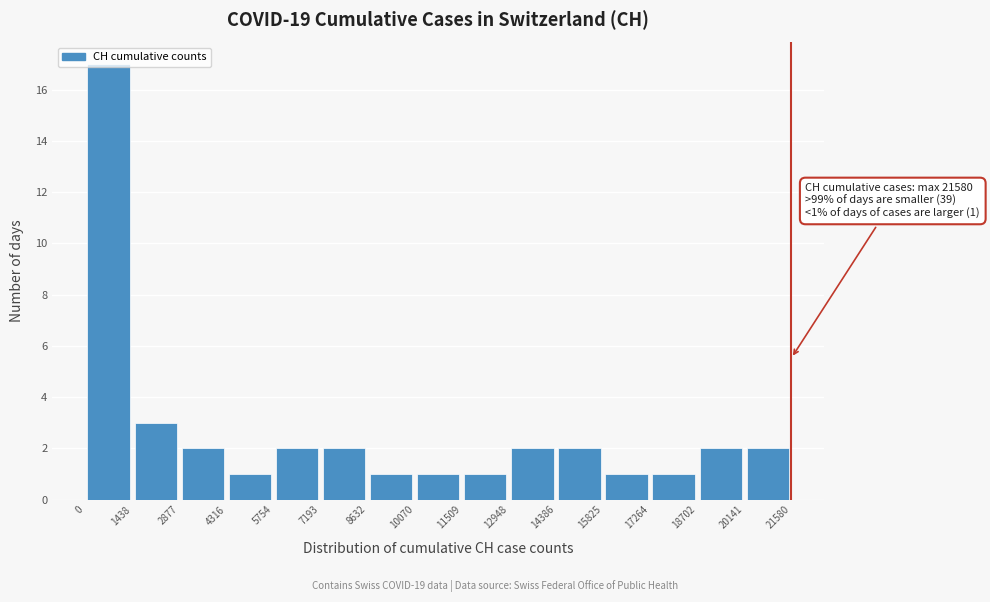

Which range on the x-axis has the tallest bar?

0 to 1438